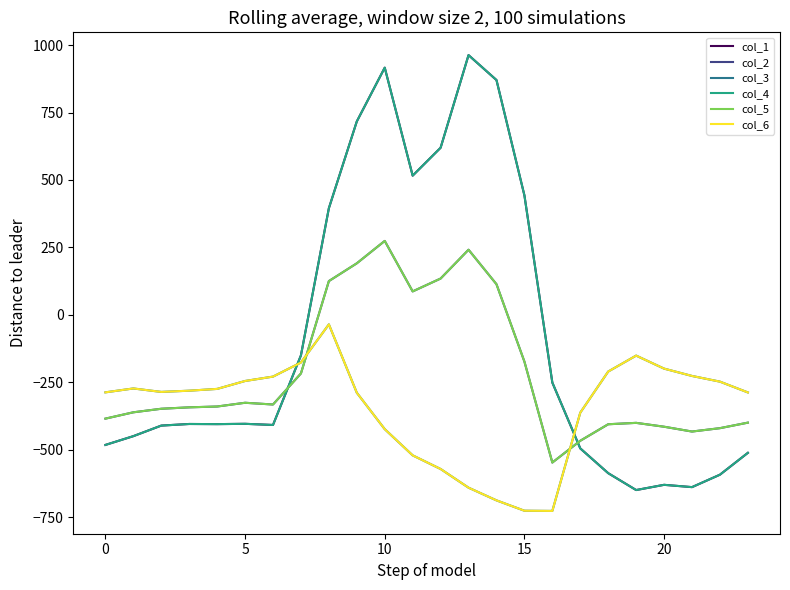

Does the chart display data point markers on the line(s)?

No